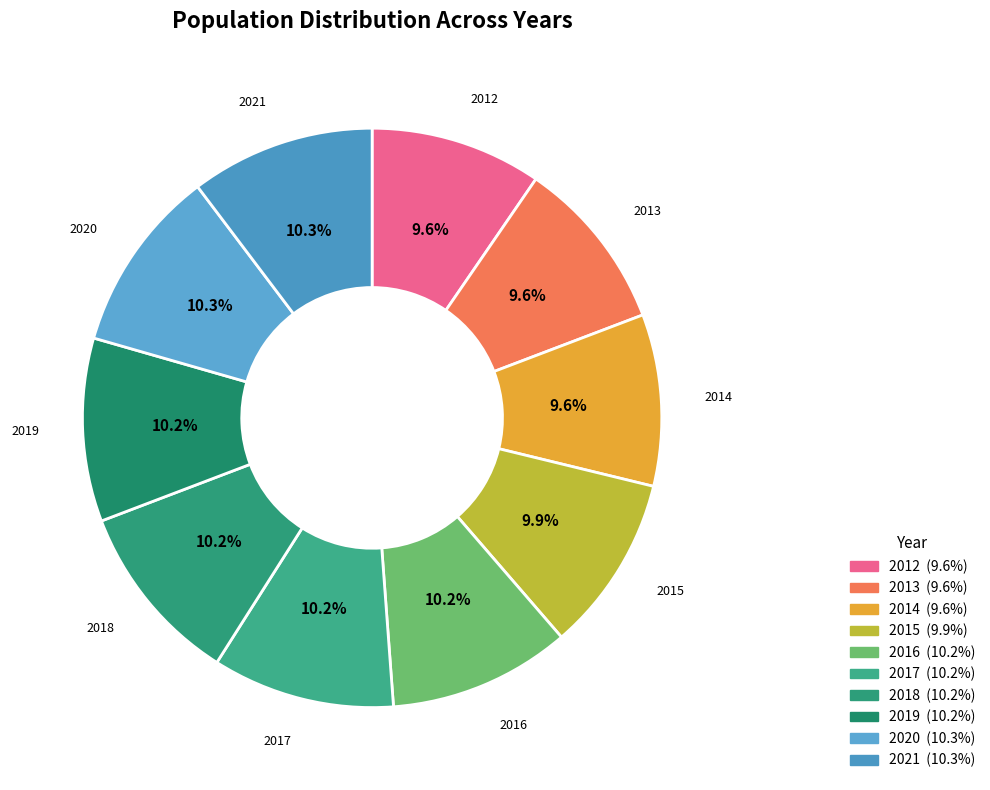

To the nearest percent, what is the difference between the largest and smallest slice percentages?

1%